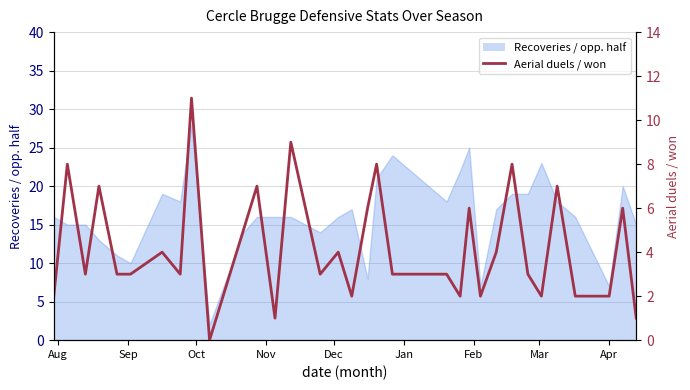

How many positive values are there?

32